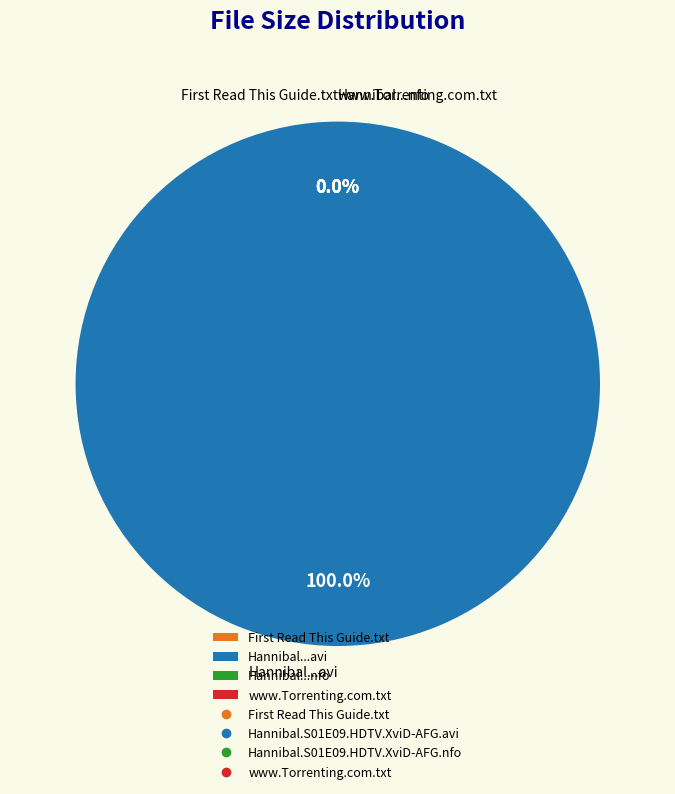

Rank the categories by value from highest to lowest.

Hannibal.S01E09.HDTV.XviD-AFG.avi, Hannibal.S01E09.HDTV.XviD-AFG.nfo, First Read This Guide.txt, www.Torrenting.com.txt